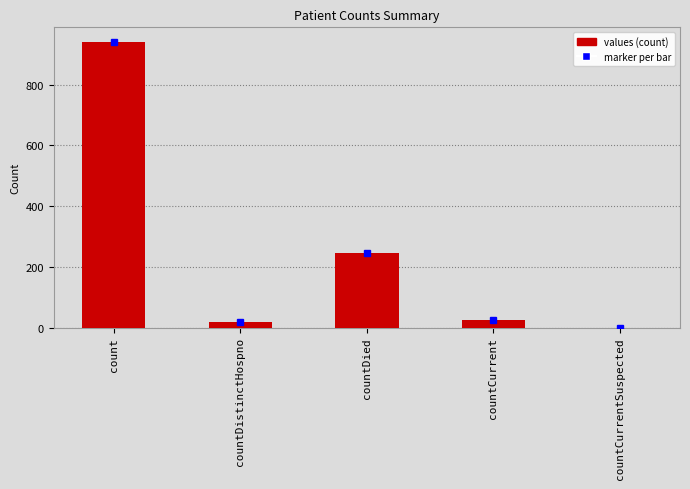

Reading left to right, list all the values displayed in this chart.

count=942	countDistinctHospno=18	countDied=246	countCurrent=25	countCurrentSuspected=0